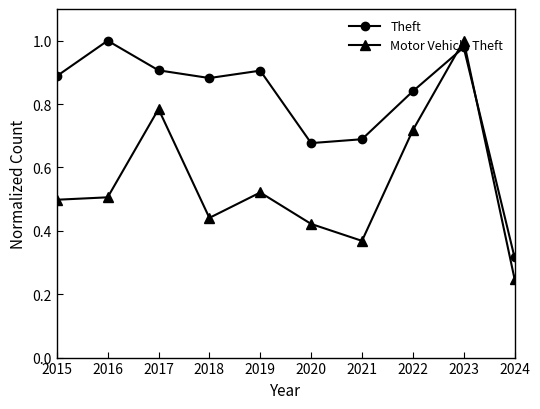

Between 2019 and 2023, which series saw the biggest shift?

Motor Vehicle Theft